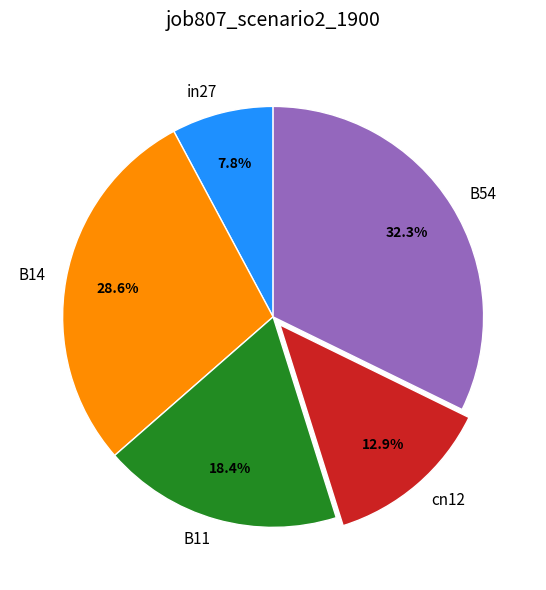

To the nearest percent, what is the difference between the largest and smallest slice percentages?

24%